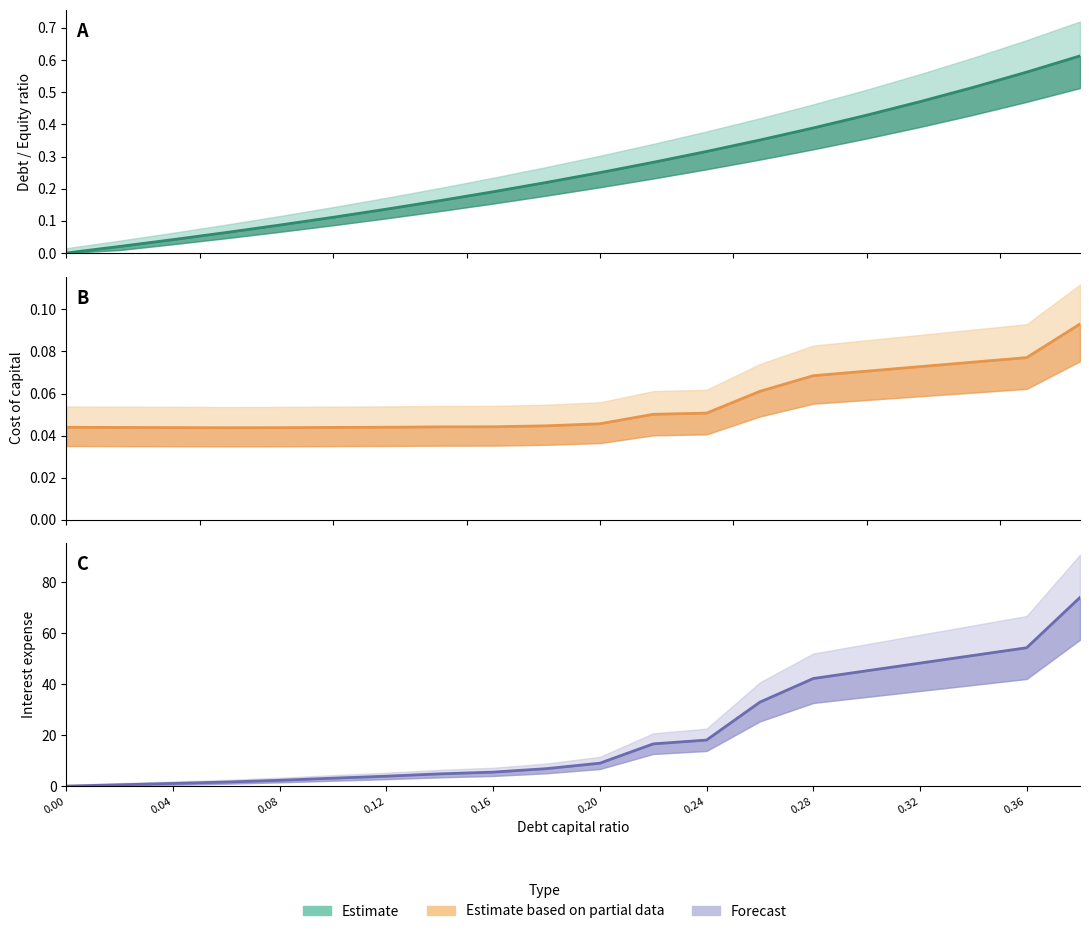

What is the label of the 20th point from the left?

0.38